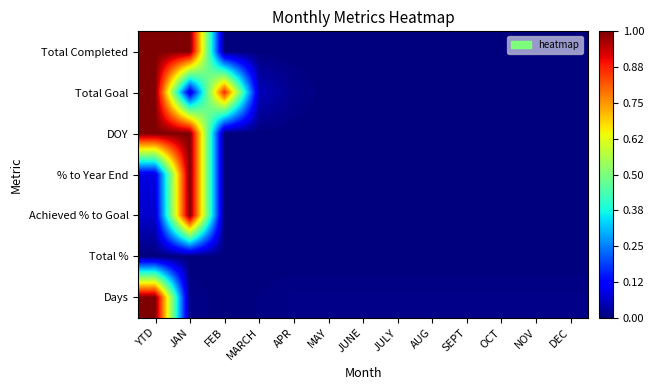

At which category is the sum across all series the highest?

YTD